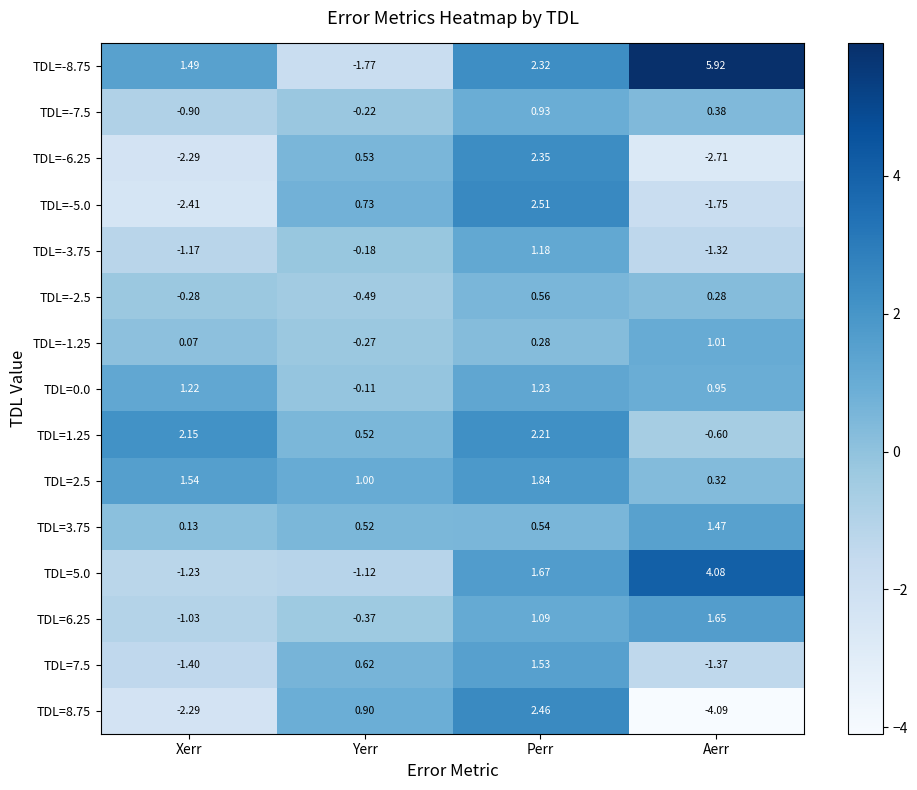

At which category is the sum across all series the highest?

Perr